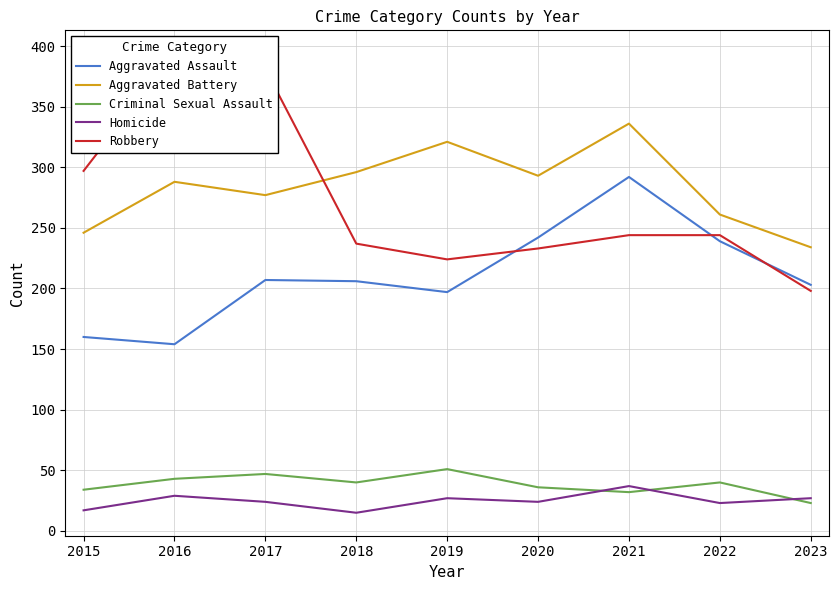

What is the value of the Robbery point at the 9th from the left?

198